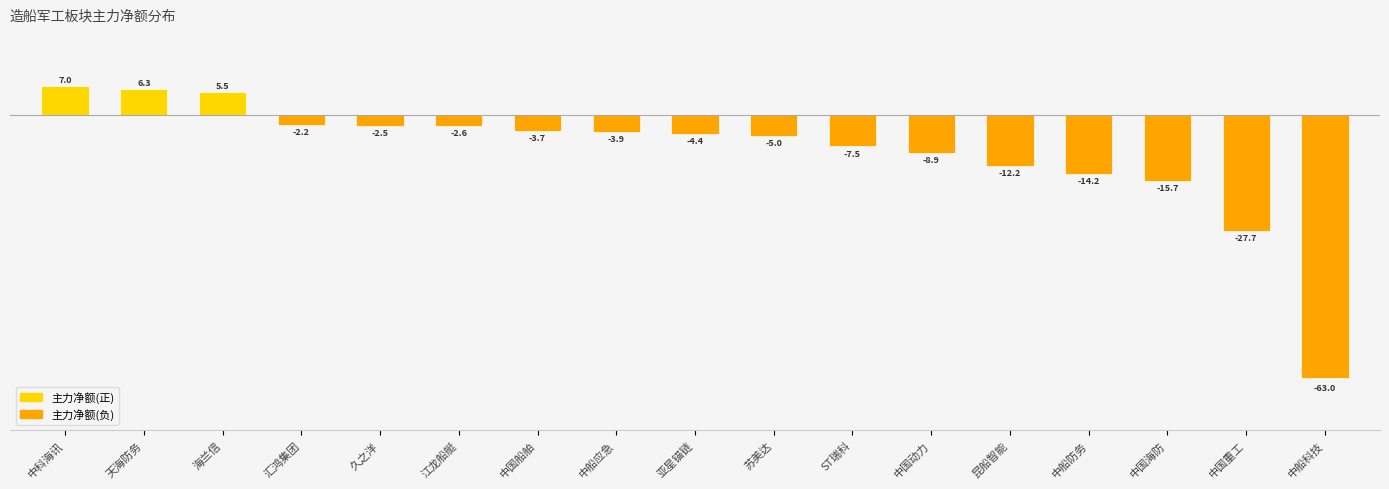

What is the sum of the values at 中国动力 and 苏美达?

-13926425